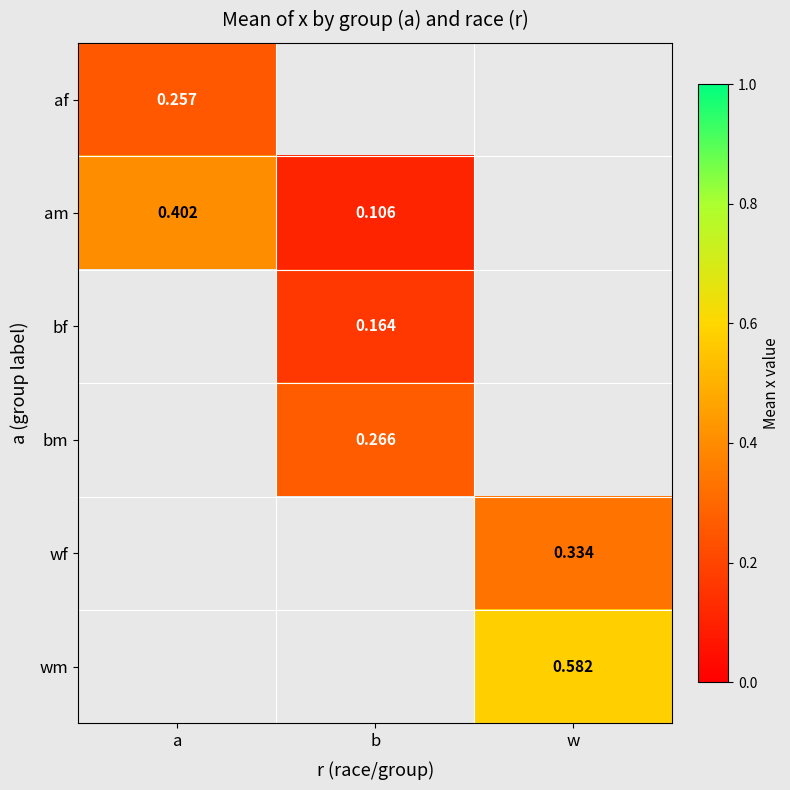

The am series shows 0.4 at a. True or false?

True